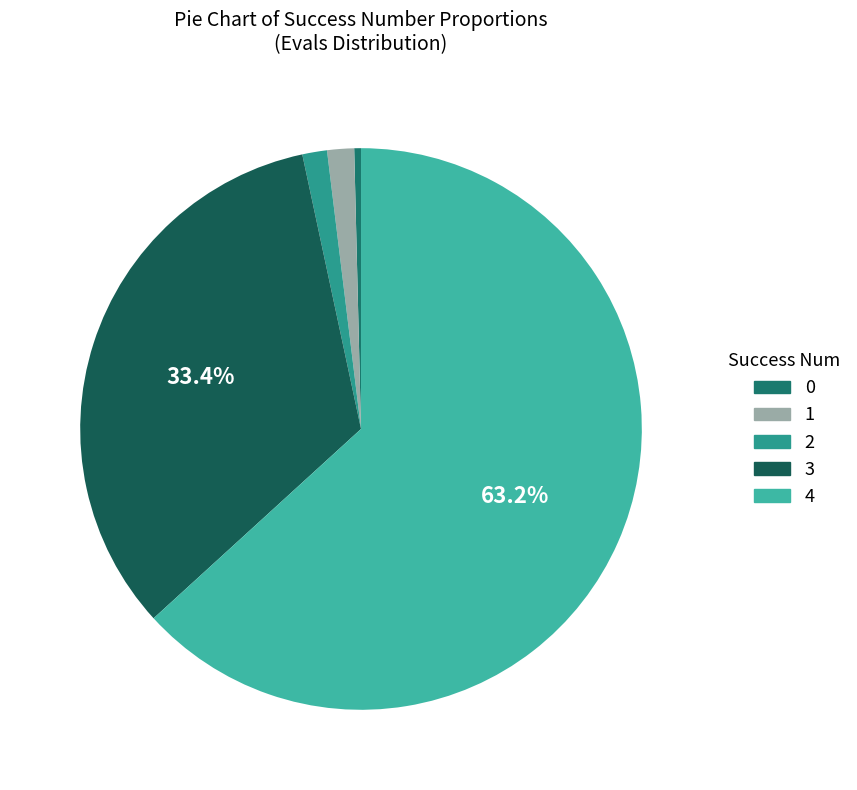

Rank the categories by value from lowest to highest.

0, 1, 2, 3, 4